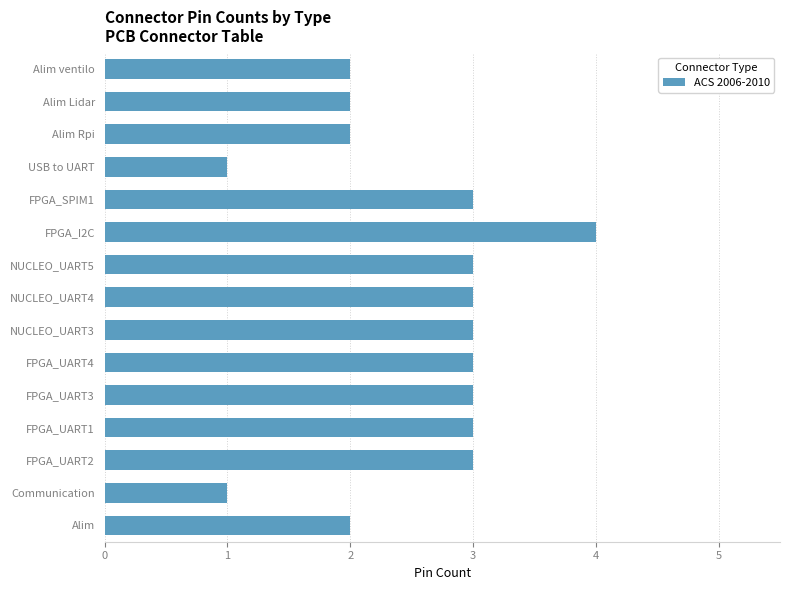

What is the average value?

3